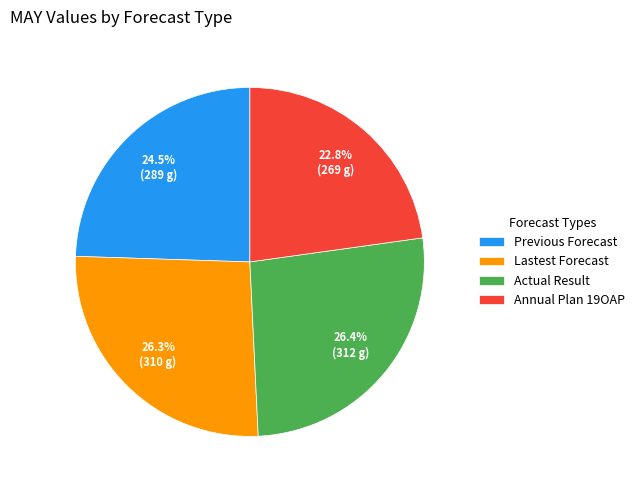

To the nearest percent, what is the average slice percentage?

25%